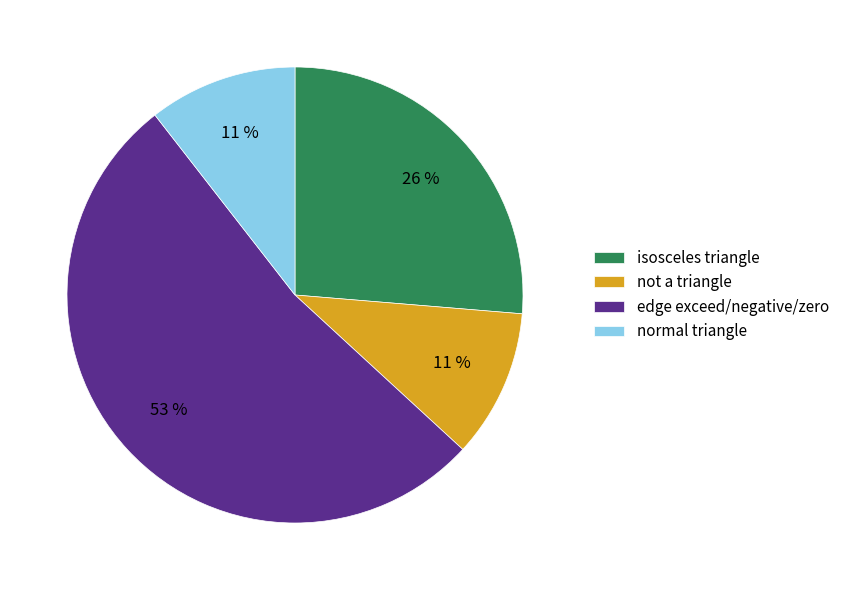

To the nearest percent, what portion does normal triangle represent?

11%